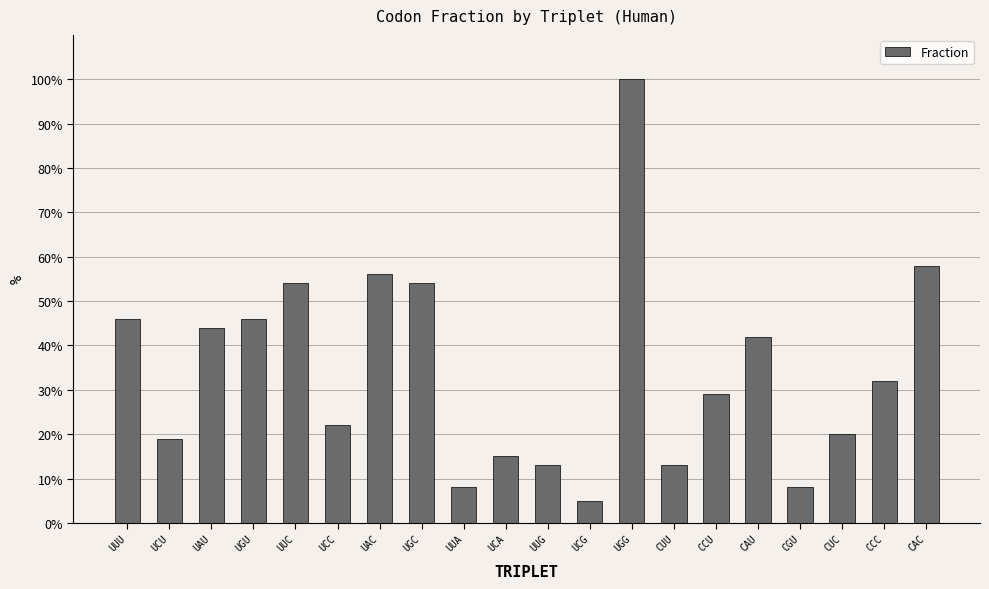

List the labels in order of value, smallest first.

UCG, UUA, CGU, UUG, CUU, UCA, UCU, CUC, UCC, CCU, CCC, CAU, UAU, UUU, UGU, UUC, UGC, UAC, CAC, UGG